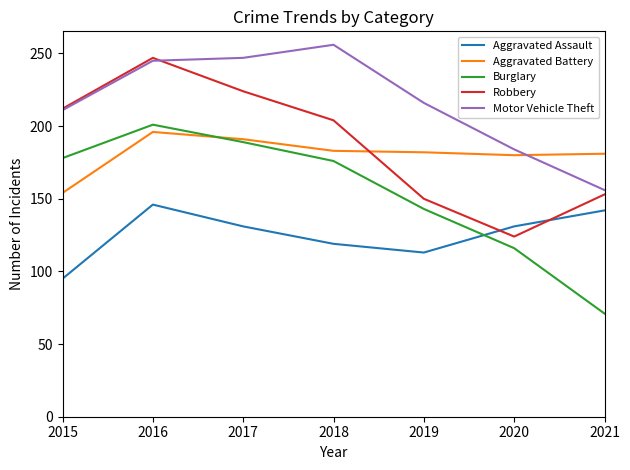

The Aggravated Battery series shows 181 at 2021. True or false?

True